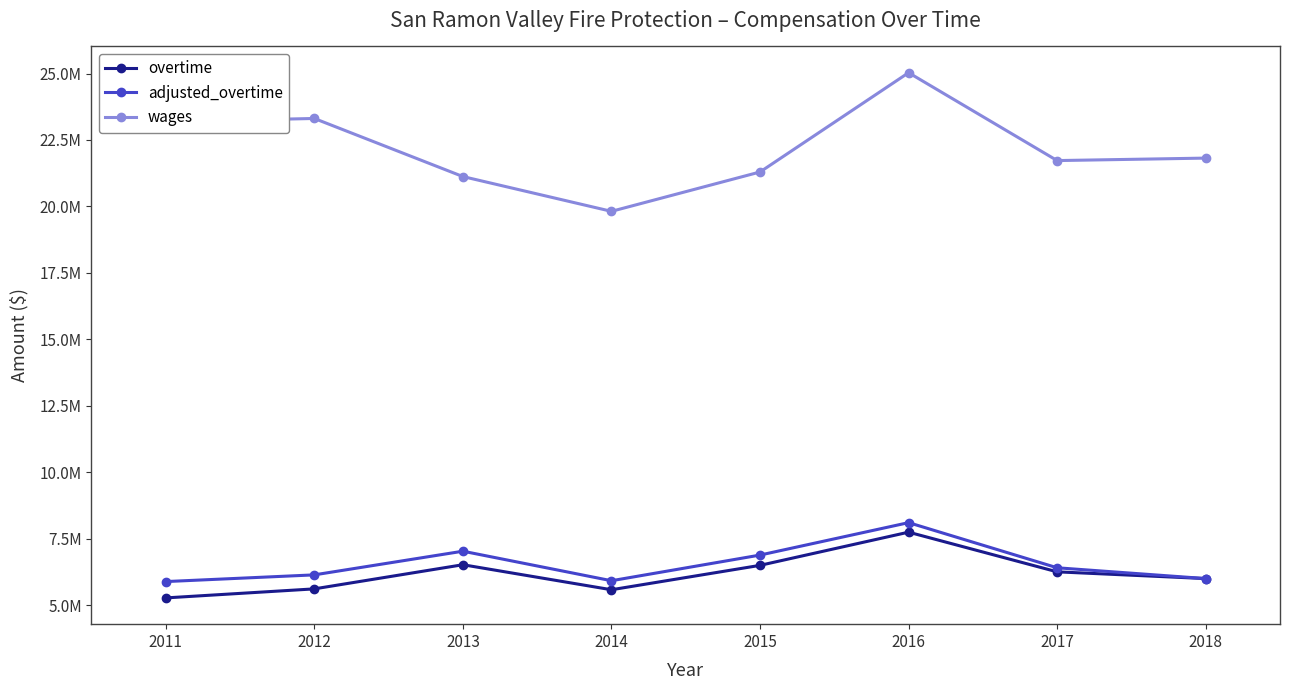

What is the greatest value displayed?

25030640.0